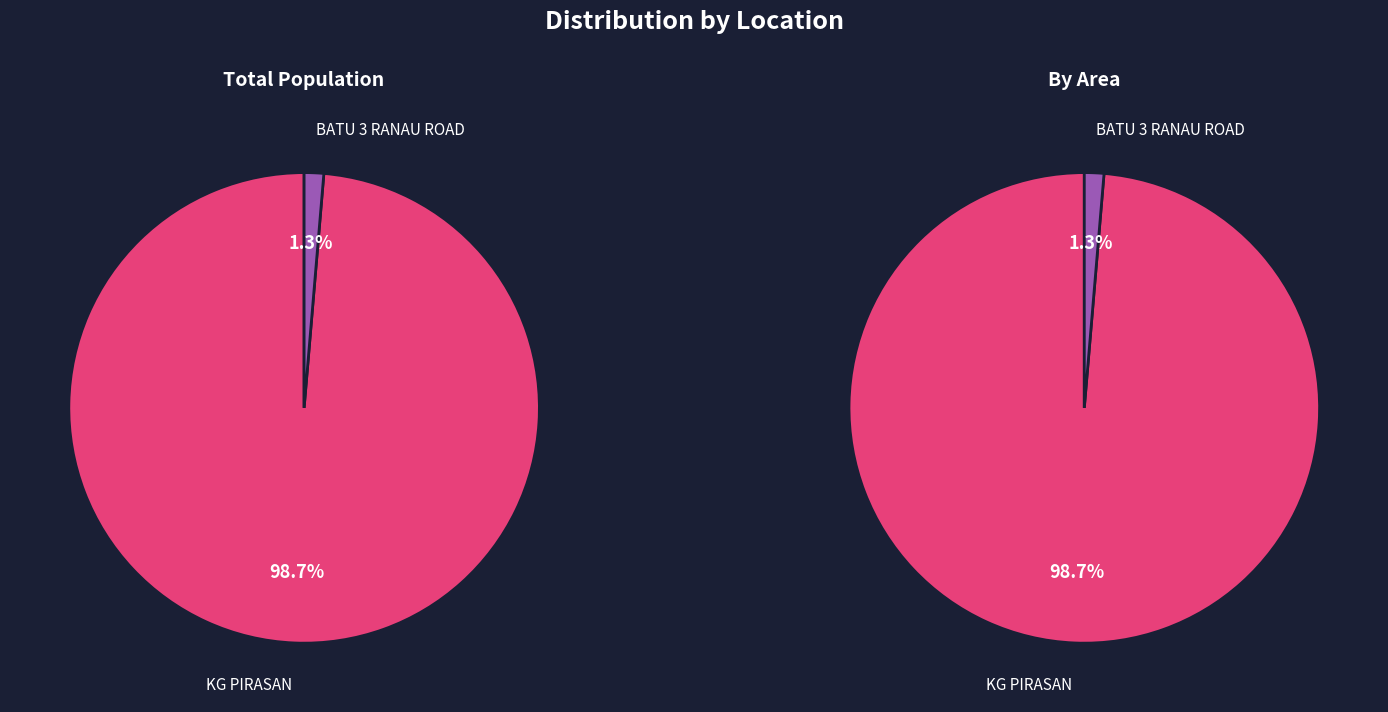

Does KG PIRASAN represent more than half of the total?

Yes